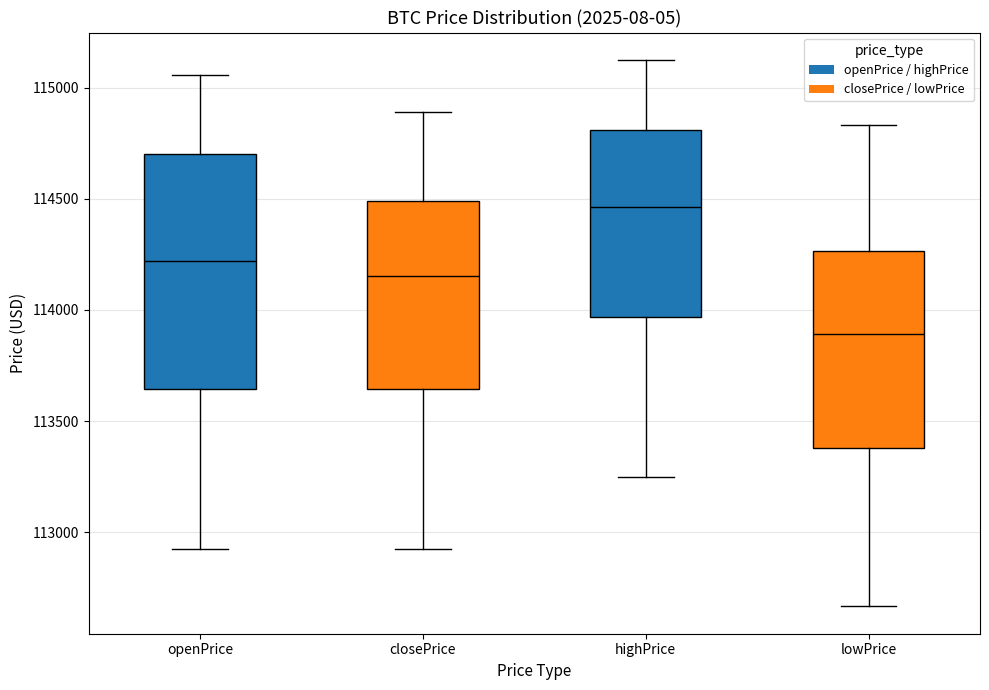

Comparing the boxes themselves (not the whiskers), which one is the tallest?

openPrice